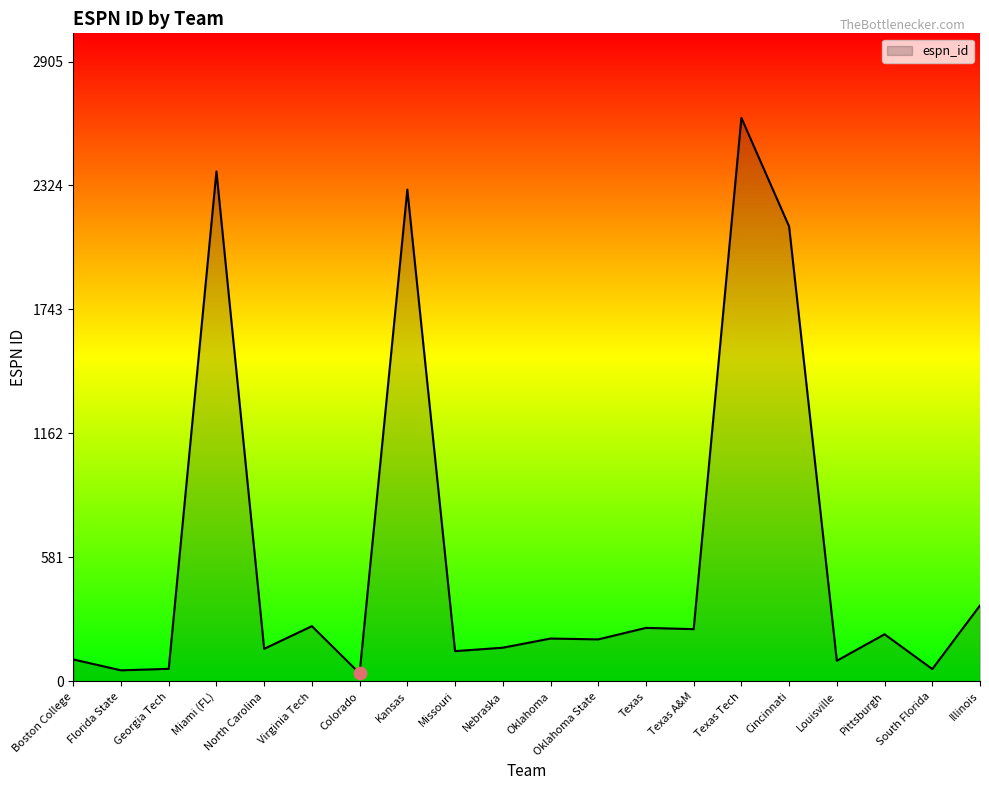

What is the change in value from Louisville to Illinois?

+259